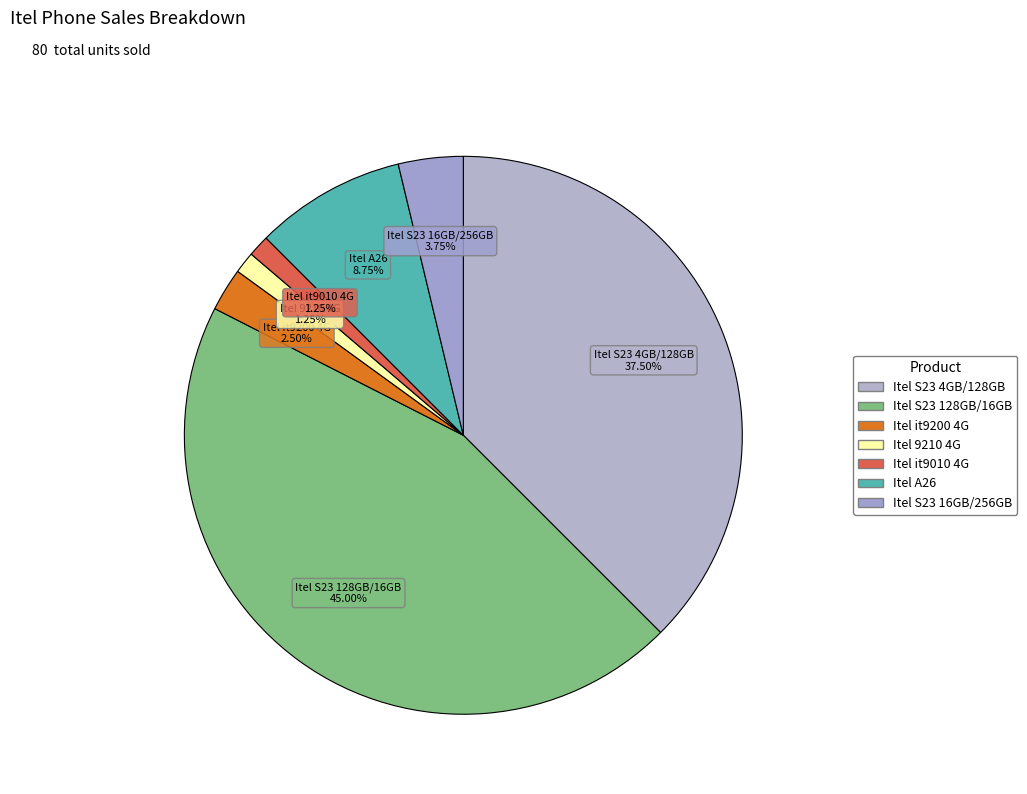

Which slice is the largest?

Itel S23 128GB/16GB